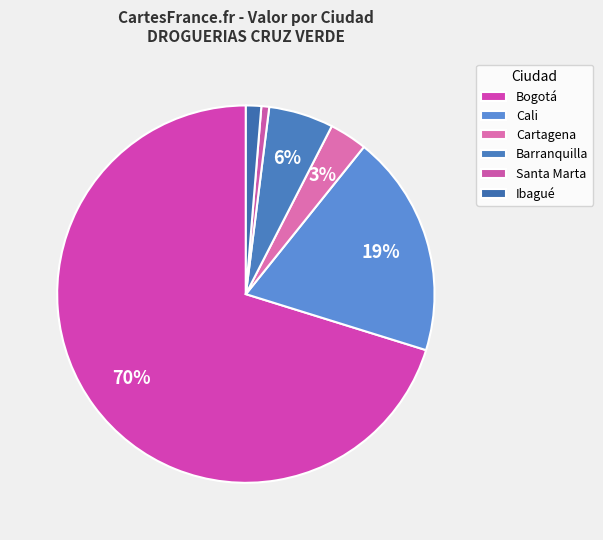

What is the change in value from Bogotá to Santa Marta?

-4325171